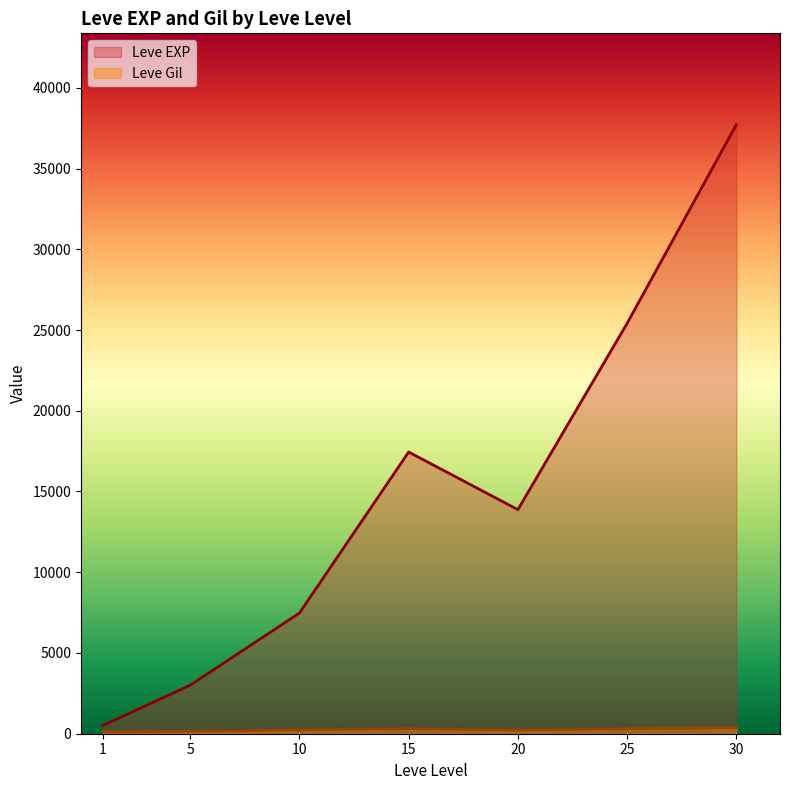

The Leve Gil series shows 113 at 1. True or false?

True